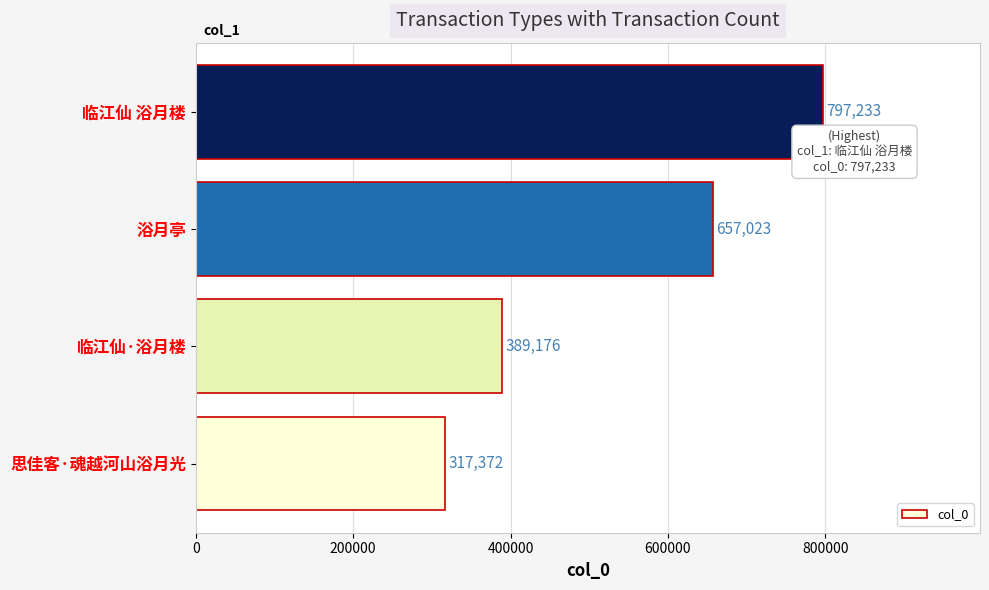

What is the average value?

540201